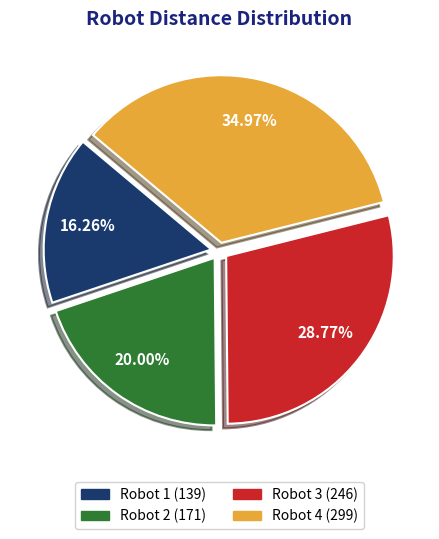

Is there any slice that represents more than half of the pie?

No